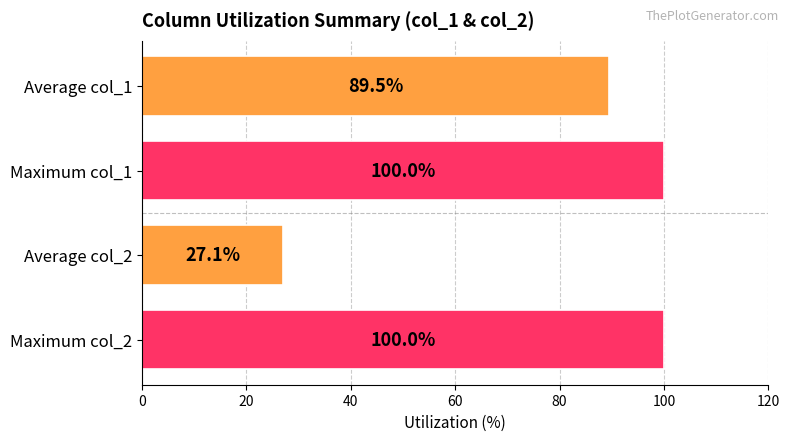

Reading top to bottom, what are all the values shown in this chart?

Average col_1=89.5	Maximum col_1=100.0	Average col_2=27.1	Maximum col_2=100.0